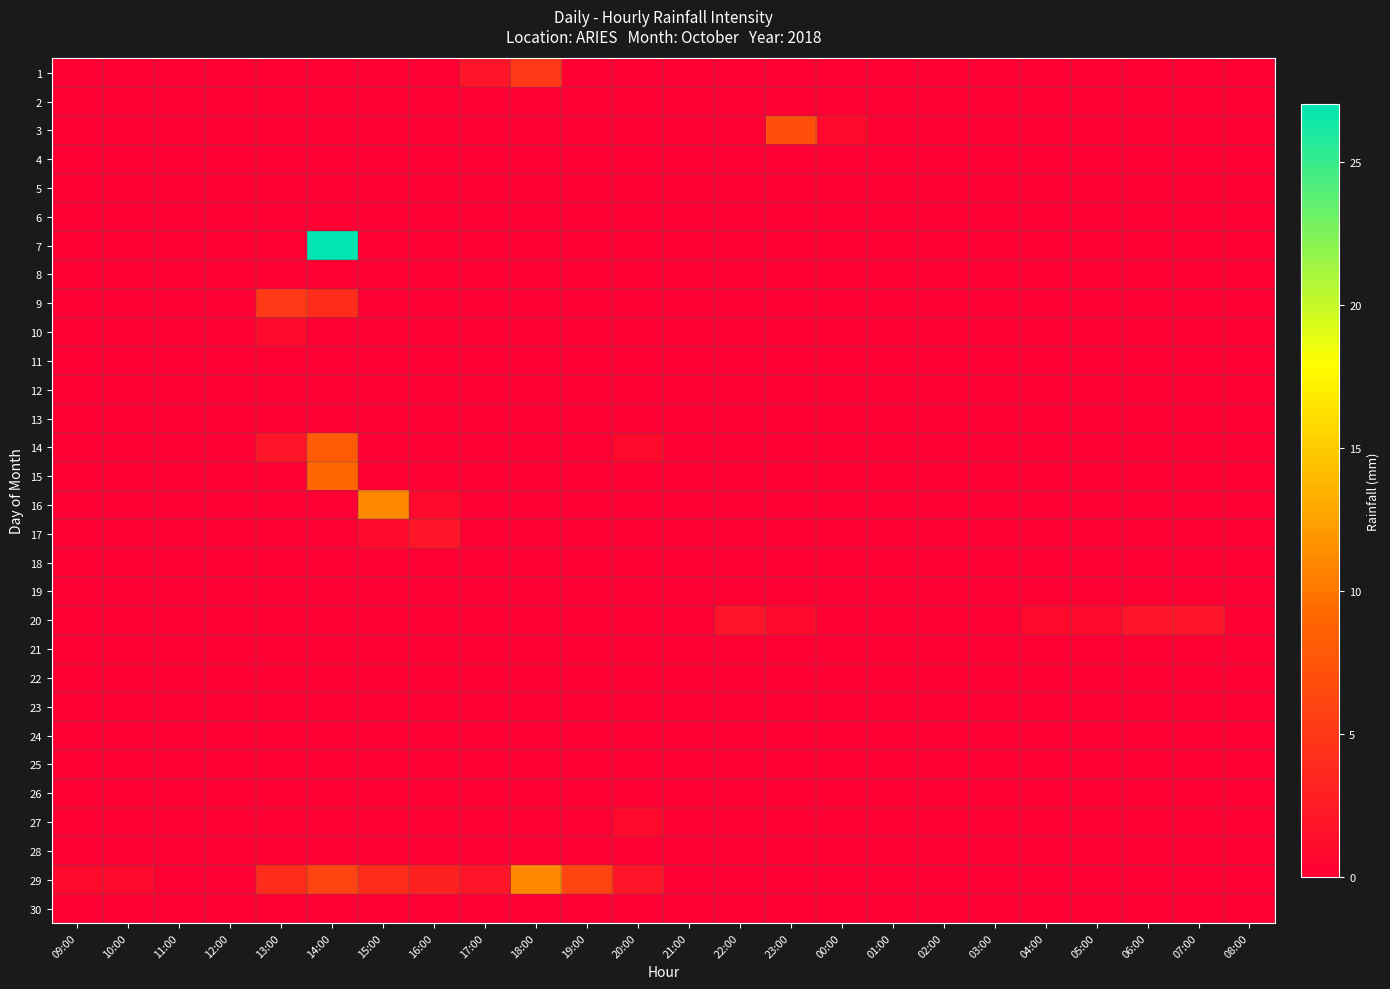

Reading left to right, list all the values displayed in this chart.

1: 09:00=0	10:00=0	11:00=0	12:00=0	13:00=0	14:00=0	15:00=0	16:00=0	17:00=2	18:00=5	19:00=0	20:00=0	21:00=0	22:00=0	23:00=0	00:00=0	01:00=0	02:00=0	03:00=0	04:00=0	05:00=0	06:00=0	07:00=0	08:00=0
2: 09:00=0	10:00=0	11:00=0	12:00=0	13:00=0	14:00=0	15:00=0	16:00=0	17:00=0	18:00=0	19:00=0	20:00=0	21:00=0	22:00=0	23:00=0	00:00=0	01:00=0	02:00=0	03:00=0	04:00=0	05:00=0	06:00=0	07:00=0	08:00=0
3: 09:00=0	10:00=0	11:00=0	12:00=0	13:00=0	14:00=0	15:00=0	16:00=0	17:00=0	18:00=0	19:00=0	20:00=0	21:00=0	22:00=0	23:00=7	00:00=1	01:00=0	02:00=0	03:00=0	04:00=0	05:00=0	06:00=0	07:00=0	08:00=0
4: 09:00=0	10:00=0	11:00=0	12:00=0	13:00=0	14:00=0	15:00=0	16:00=0	17:00=0	18:00=0	19:00=0	20:00=0	21:00=0	22:00=0	23:00=0	00:00=0	01:00=0	02:00=0	03:00=0	04:00=0	05:00=0	06:00=0	07:00=0	08:00=0
5: 09:00=0	10:00=0	11:00=0	12:00=0	13:00=0	14:00=0	15:00=0	16:00=0	17:00=0	18:00=0	19:00=0	20:00=0	21:00=0	22:00=0	23:00=0	00:00=0	01:00=0	02:00=0	03:00=0	04:00=0	05:00=0	06:00=0	07:00=0	08:00=0
6: 09:00=0	10:00=0	11:00=0	12:00=0	13:00=0	14:00=0	15:00=0	16:00=0	17:00=0	18:00=0	19:00=0	20:00=0	21:00=0	22:00=0	23:00=0	00:00=0	01:00=0	02:00=0	03:00=0	04:00=0	05:00=0	06:00=0	07:00=0	08:00=0
7: 09:00=0	10:00=0	11:00=0	12:00=0	13:00=0	14:00=27	15:00=0	16:00=0	17:00=0	18:00=0	19:00=0	20:00=0	21:00=0	22:00=0	23:00=0	00:00=0	01:00=0	02:00=0	03:00=0	04:00=0	05:00=0	06:00=0	07:00=0	08:00=0
8: 09:00=0	10:00=0	11:00=0	12:00=0	13:00=0	14:00=0	15:00=0	16:00=0	17:00=0	18:00=0	19:00=0	20:00=0	21:00=0	22:00=0	23:00=0	00:00=0	01:00=0	02:00=0	03:00=0	04:00=0	05:00=0	06:00=0	07:00=0	08:00=0
9: 09:00=0	10:00=0	11:00=0	12:00=0	13:00=5	14:00=4	15:00=0	16:00=0	17:00=0	18:00=0	19:00=0	20:00=0	21:00=0	22:00=0	23:00=0	00:00=0	01:00=0	02:00=0	03:00=0	04:00=0	05:00=0	06:00=0	07:00=0	08:00=0
10: 09:00=0	10:00=0	11:00=0	12:00=0	13:00=1	14:00=0	15:00=0	16:00=0	17:00=0	18:00=0	19:00=0	20:00=0	21:00=0	22:00=0	23:00=0	00:00=0	01:00=0	02:00=0	03:00=0	04:00=0	05:00=0	06:00=0	07:00=0	08:00=0
11: 09:00=0	10:00=0	11:00=0	12:00=0	13:00=0	14:00=0	15:00=0	16:00=0	17:00=0	18:00=0	19:00=0	20:00=0	21:00=0	22:00=0	23:00=0	00:00=0	01:00=0	02:00=0	03:00=0	04:00=0	05:00=0	06:00=0	07:00=0	08:00=0
12: 09:00=0	10:00=0	11:00=0	12:00=0	13:00=0	14:00=0	15:00=0	16:00=0	17:00=0	18:00=0	19:00=0	20:00=0	21:00=0	22:00=0	23:00=0	00:00=0	01:00=0	02:00=0	03:00=0	04:00=0	05:00=0	06:00=0	07:00=0	08:00=0
13: 09:00=0	10:00=0	11:00=0	12:00=0	13:00=0	14:00=0	15:00=0	16:00=0	17:00=0	18:00=0	19:00=0	20:00=0	21:00=0	22:00=0	23:00=0	00:00=0	01:00=0	02:00=0	03:00=0	04:00=0	05:00=0	06:00=0	07:00=0	08:00=0
14: 09:00=0	10:00=0	11:00=0	12:00=0	13:00=2	14:00=8	15:00=0	16:00=0	17:00=0	18:00=0	19:00=0	20:00=1	21:00=0	22:00=0	23:00=0	00:00=0	01:00=0	02:00=0	03:00=0	04:00=0	05:00=0	06:00=0	07:00=0	08:00=0
15: 09:00=0	10:00=0	11:00=0	12:00=0	13:00=0	14:00=9	15:00=0	16:00=0	17:00=0	18:00=0	19:00=0	20:00=0	21:00=0	22:00=0	23:00=0	00:00=0	01:00=0	02:00=0	03:00=0	04:00=0	05:00=0	06:00=0	07:00=0	08:00=0
16: 09:00=0	10:00=0	11:00=0	12:00=0	13:00=0	14:00=0	15:00=11	16:00=1	17:00=0	18:00=0	19:00=0	20:00=0	21:00=0	22:00=0	23:00=0	00:00=0	01:00=0	02:00=0	03:00=0	04:00=0	05:00=0	06:00=0	07:00=0	08:00=0
17: 09:00=0	10:00=0	11:00=0	12:00=0	13:00=0	14:00=0	15:00=1	16:00=2	17:00=0	18:00=0	19:00=0	20:00=0	21:00=0	22:00=0	23:00=0	00:00=0	01:00=0	02:00=0	03:00=0	04:00=0	05:00=0	06:00=0	07:00=0	08:00=0
18: 09:00=0	10:00=0	11:00=0	12:00=0	13:00=0	14:00=0	15:00=0	16:00=0	17:00=0	18:00=0	19:00=0	20:00=0	21:00=0	22:00=0	23:00=0	00:00=0	01:00=0	02:00=0	03:00=0	04:00=0	05:00=0	06:00=0	07:00=0	08:00=0
19: 09:00=0	10:00=0	11:00=0	12:00=0	13:00=0	14:00=0	15:00=0	16:00=0	17:00=0	18:00=0	19:00=0	20:00=0	21:00=0	22:00=0	23:00=0	00:00=0	01:00=0	02:00=0	03:00=0	04:00=0	05:00=0	06:00=0	07:00=0	08:00=0
20: 09:00=0	10:00=0	11:00=0	12:00=0	13:00=0	14:00=0	15:00=0	16:00=0	17:00=0	18:00=0	19:00=0	20:00=0	21:00=0	22:00=2	23:00=1	00:00=0	01:00=0	02:00=0	03:00=0	04:00=1	05:00=1	06:00=2	07:00=2	08:00=0
21: 09:00=0	10:00=0	11:00=0	12:00=0	13:00=0	14:00=0	15:00=0	16:00=0	17:00=0	18:00=0	19:00=0	20:00=0	21:00=0	22:00=0	23:00=0	00:00=0	01:00=0	02:00=0	03:00=0	04:00=0	05:00=0	06:00=0	07:00=0	08:00=0
22: 09:00=0	10:00=0	11:00=0	12:00=0	13:00=0	14:00=0	15:00=0	16:00=0	17:00=0	18:00=0	19:00=0	20:00=0	21:00=0	22:00=0	23:00=0	00:00=0	01:00=0	02:00=0	03:00=0	04:00=0	05:00=0	06:00=0	07:00=0	08:00=0
23: 09:00=0	10:00=0	11:00=0	12:00=0	13:00=0	14:00=0	15:00=0	16:00=0	17:00=0	18:00=0	19:00=0	20:00=0	21:00=0	22:00=0	23:00=0	00:00=0	01:00=0	02:00=0	03:00=0	04:00=0	05:00=0	06:00=0	07:00=0	08:00=0
24: 09:00=0	10:00=0	11:00=0	12:00=0	13:00=0	14:00=0	15:00=0	16:00=0	17:00=0	18:00=0	19:00=0	20:00=0	21:00=0	22:00=0	23:00=0	00:00=0	01:00=0	02:00=0	03:00=0	04:00=0	05:00=0	06:00=0	07:00=0	08:00=0
25: 09:00=0	10:00=0	11:00=0	12:00=0	13:00=0	14:00=0	15:00=0	16:00=0	17:00=0	18:00=0	19:00=0	20:00=0	21:00=0	22:00=0	23:00=0	00:00=0	01:00=0	02:00=0	03:00=0	04:00=0	05:00=0	06:00=0	07:00=0	08:00=0
26: 09:00=0	10:00=0	11:00=0	12:00=0	13:00=0	14:00=0	15:00=0	16:00=0	17:00=0	18:00=0	19:00=0	20:00=0	21:00=0	22:00=0	23:00=0	00:00=0	01:00=0	02:00=0	03:00=0	04:00=0	05:00=0	06:00=0	07:00=0	08:00=0
27: 09:00=0	10:00=0	11:00=0	12:00=0	13:00=0	14:00=0	15:00=0	16:00=0	17:00=0	18:00=0	19:00=0	20:00=1	21:00=0	22:00=0	23:00=0	00:00=0	01:00=0	02:00=0	03:00=0	04:00=0	05:00=0	06:00=0	07:00=0	08:00=0
28: 09:00=0	10:00=0	11:00=0	12:00=0	13:00=0	14:00=0	15:00=0	16:00=0	17:00=0	18:00=0	19:00=0	20:00=0	21:00=0	22:00=0	23:00=0	00:00=0	01:00=0	02:00=0	03:00=0	04:00=0	05:00=0	06:00=0	07:00=0	08:00=0
29: 09:00=1	10:00=1	11:00=0	12:00=0	13:00=4	14:00=6	15:00=4	16:00=3	17:00=2	18:00=11	19:00=6	20:00=2	21:00=0	22:00=0	23:00=0	00:00=0	01:00=0	02:00=0	03:00=0	04:00=0	05:00=0	06:00=0	07:00=0	08:00=0
30: 09:00=0	10:00=0	11:00=0	12:00=0	13:00=0	14:00=0	15:00=0	16:00=0	17:00=0	18:00=0	19:00=0	20:00=0	21:00=0	22:00=0	23:00=0	00:00=0	01:00=0	02:00=0	03:00=0	04:00=0	05:00=0	06:00=0	07:00=0	08:00=0